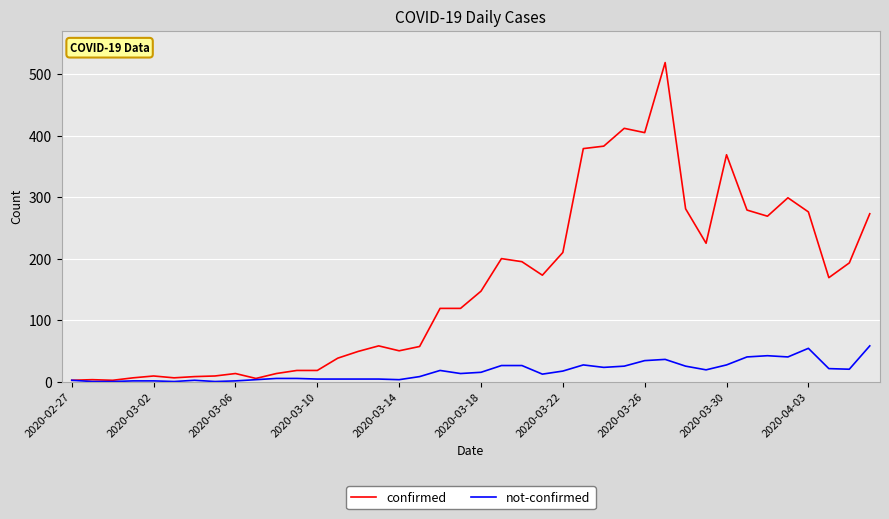

What is the maximum value shown in the chart?

519